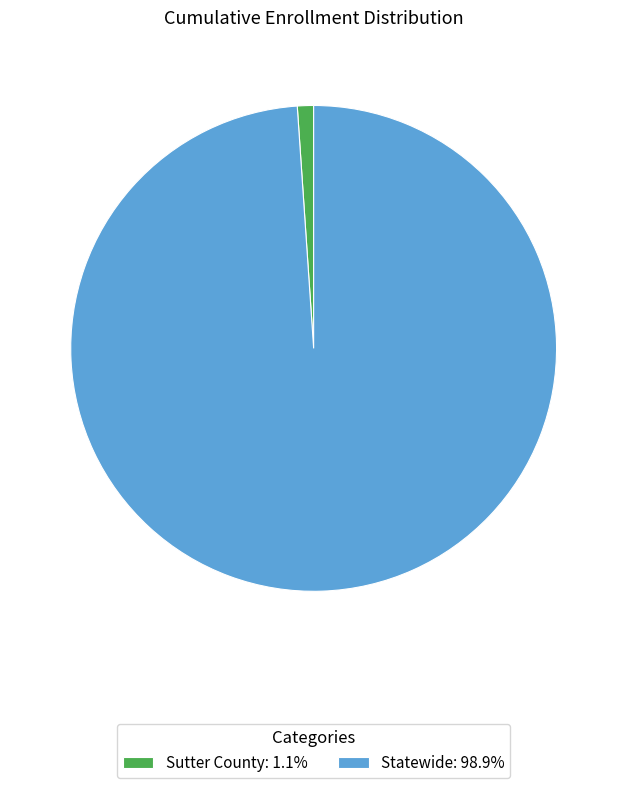

True or false: Statewide accounts for 99% of the total.

True